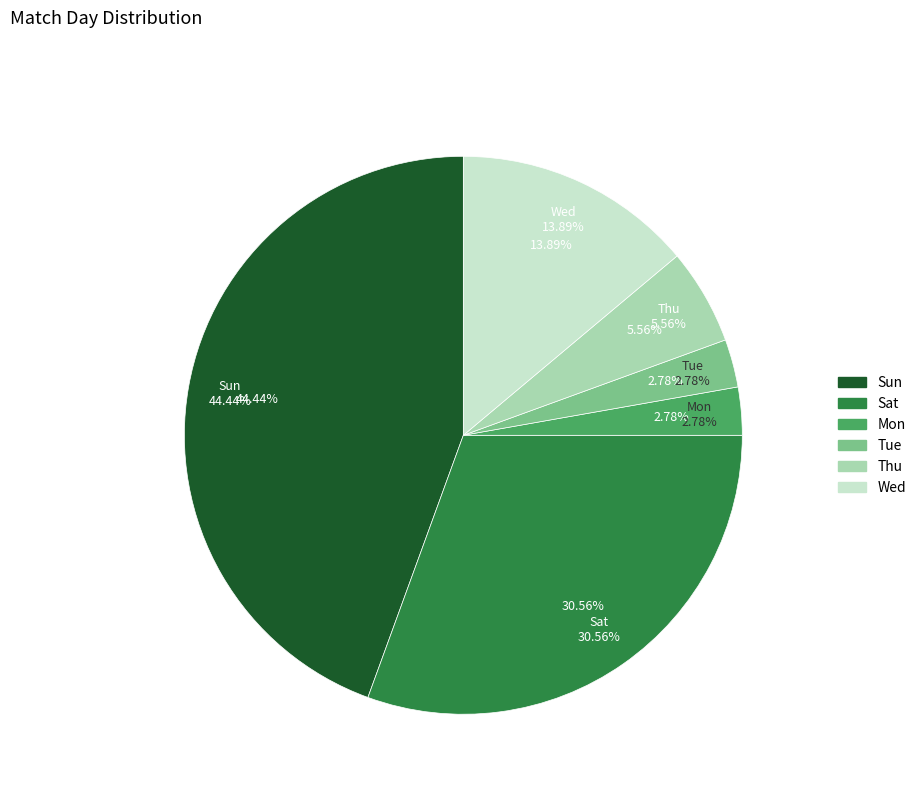

What is the change in value from Sat to Tue?

-10